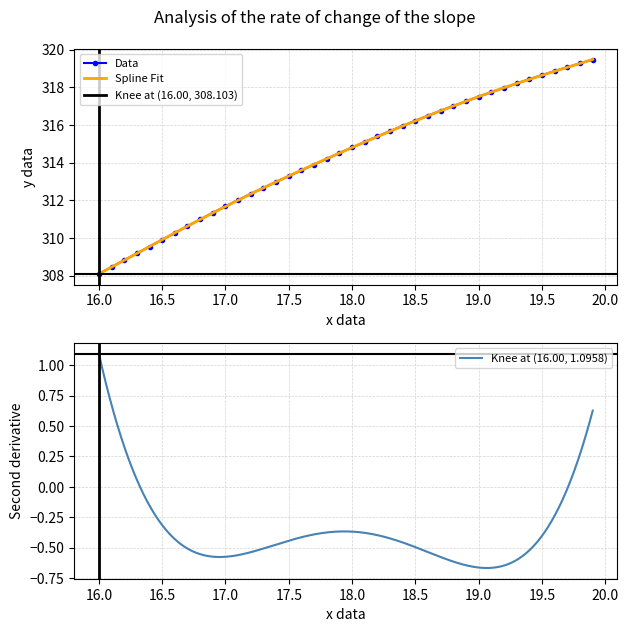

What position from the left is 19.9?

40